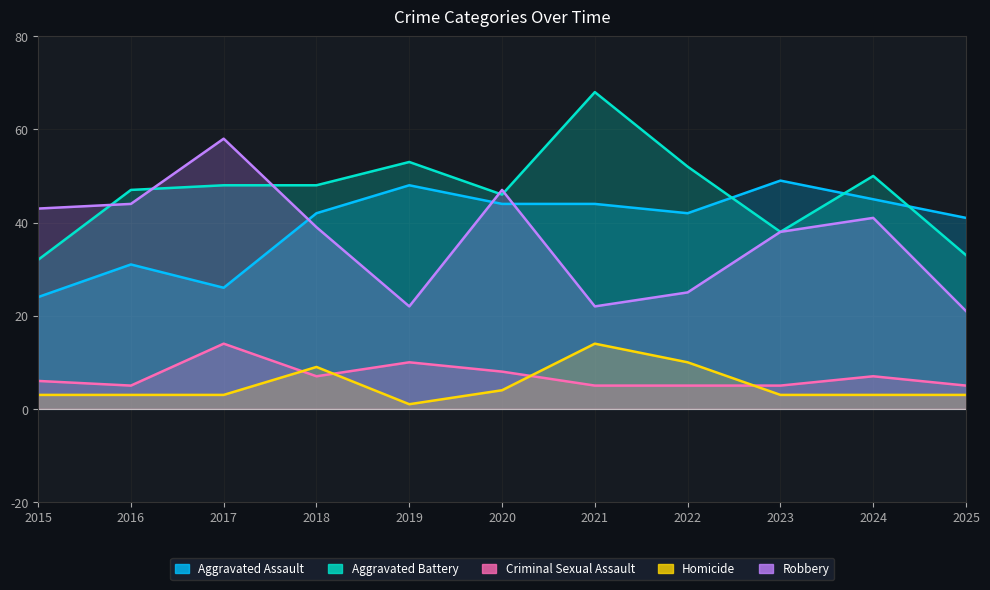

Reading left to right, transcribe all the data shown in this chart.

Aggravated Assault: 24	31	26	42	48	44	44	42	49	45	41
Aggravated Battery: 32	47	48	48	53	46	68	52	38	50	33
Criminal Sexual Assault: 6	5	14	7	10	8	5	5	5	7	5
Homicide: 3	3	3	9	1	4	14	10	3	3	3
Robbery: 43	44	58	39	22	47	22	25	38	41	21